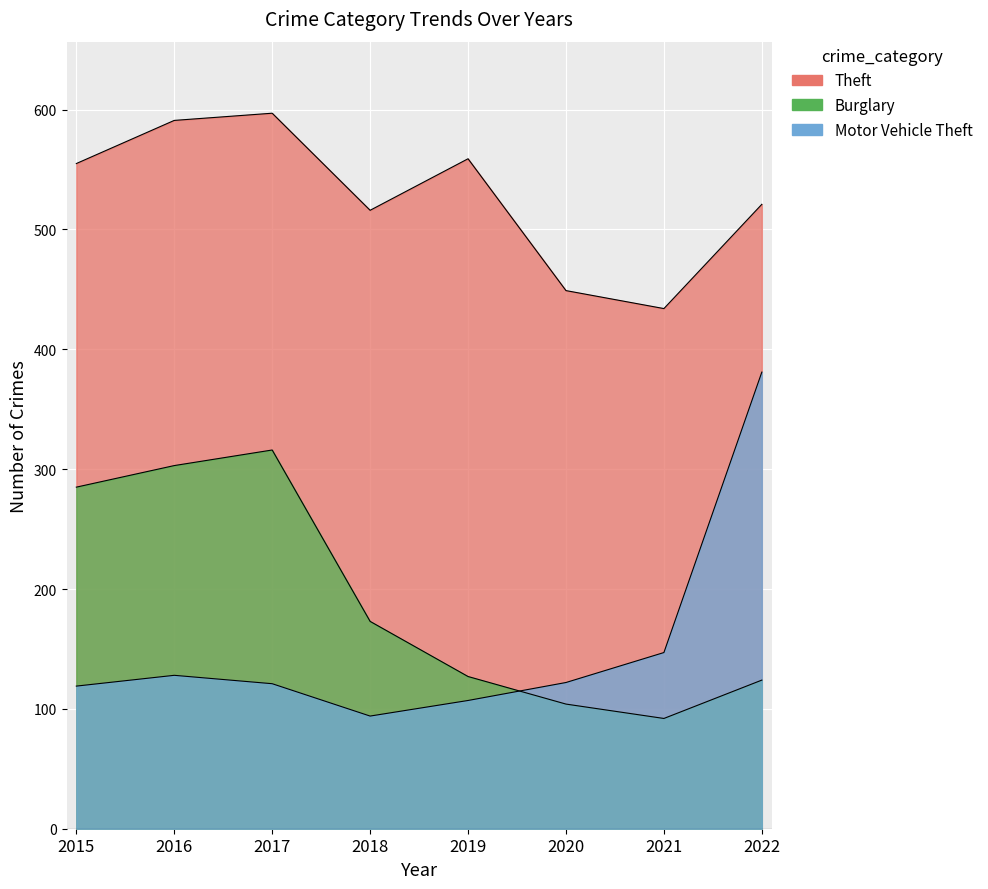

Which category has the lowest value in the Motor Vehicle Theft series?

2018